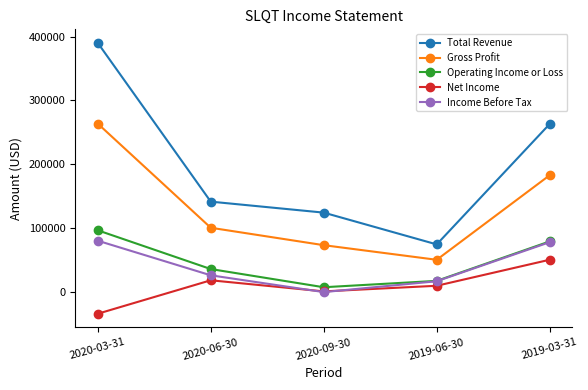

What is the approximate value of Gross Profit at 2020-03-31?

263600